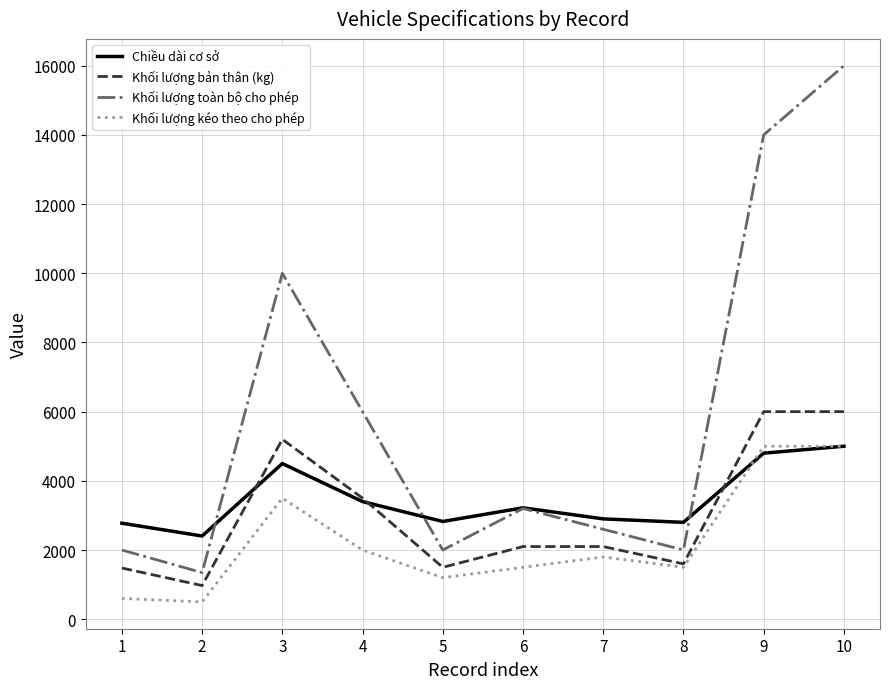

Between which two adjacent categories do Khối lượng kéo theo cho phép and Chiều dài cơ sở first intersect?

8 and 9